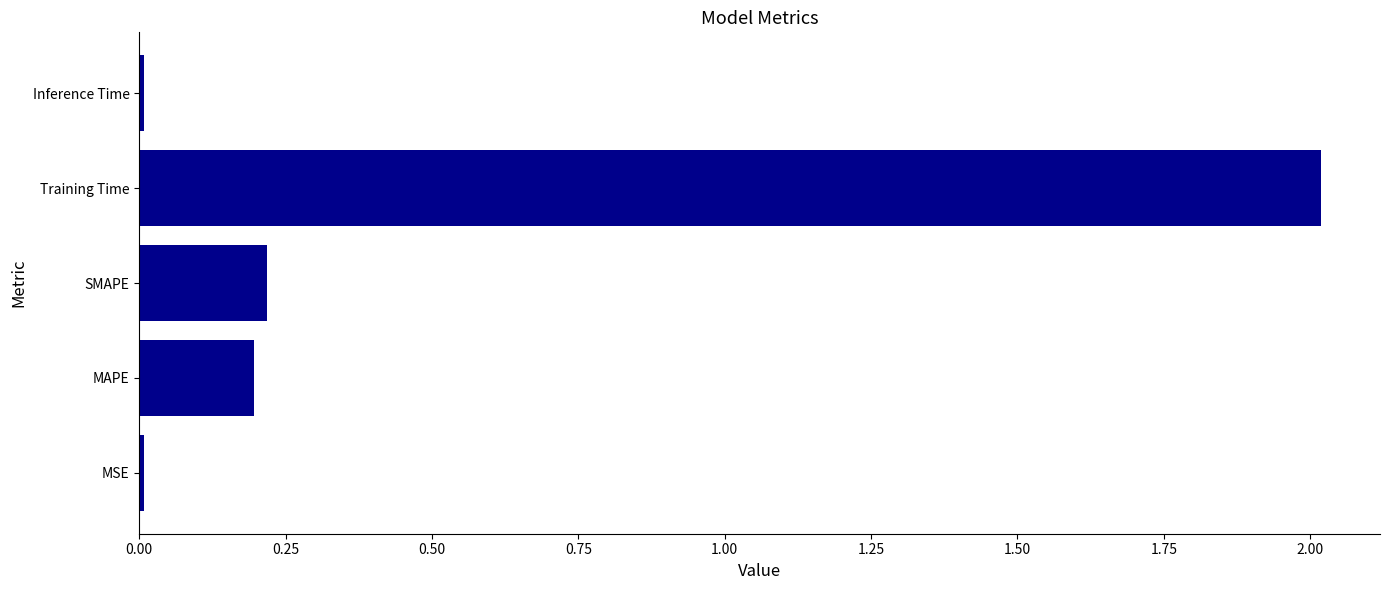

At which category does the chart reach its peak across all series?

Training Time